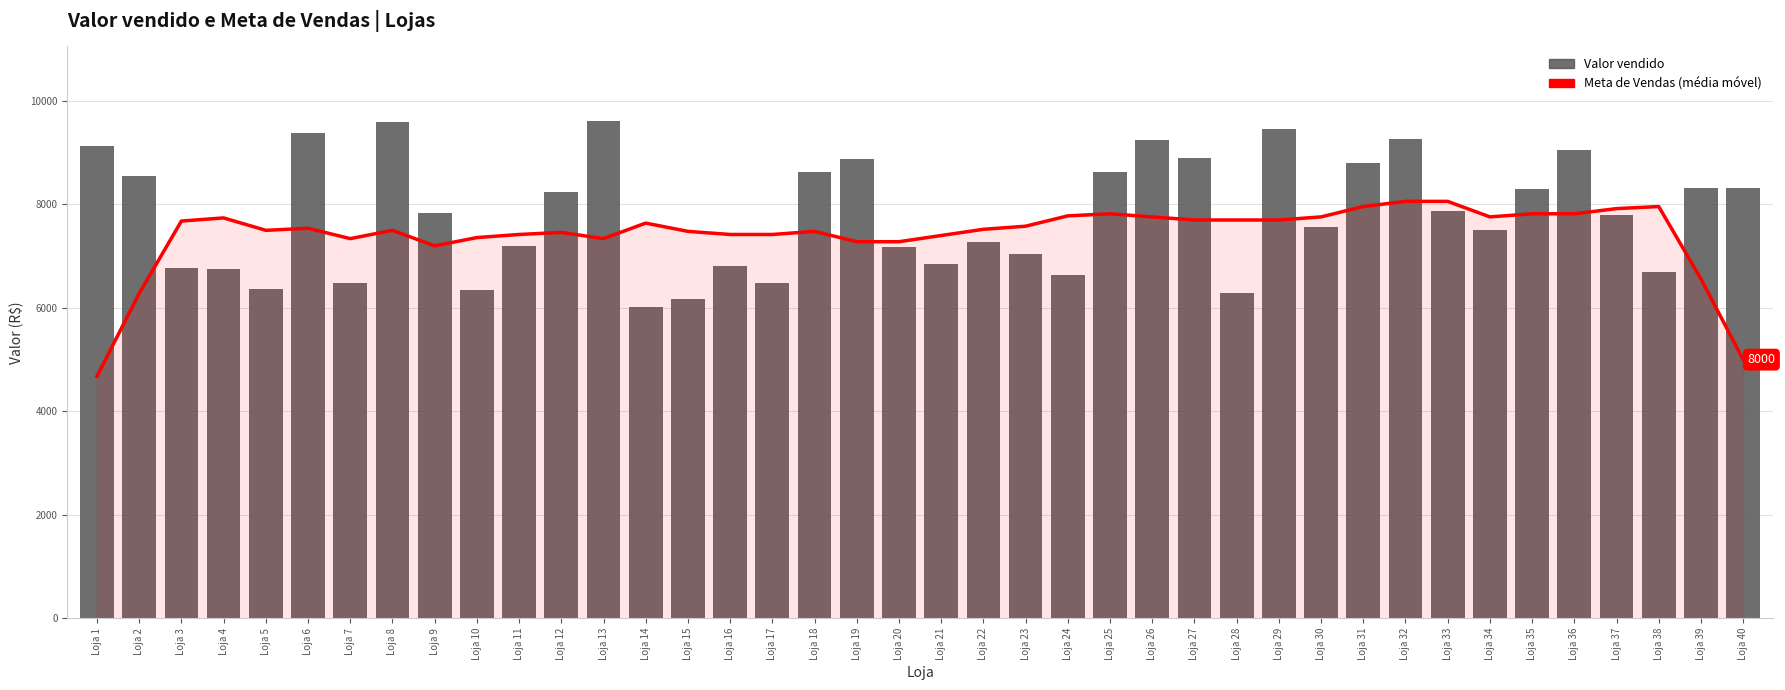

What is the minimum value shown in the chart?

4680